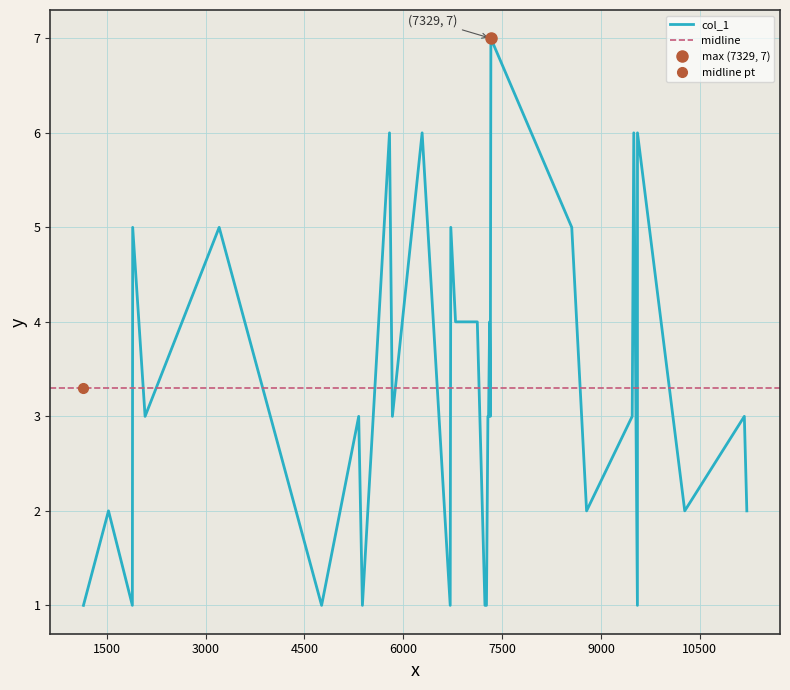

How many values exceed 3?

12